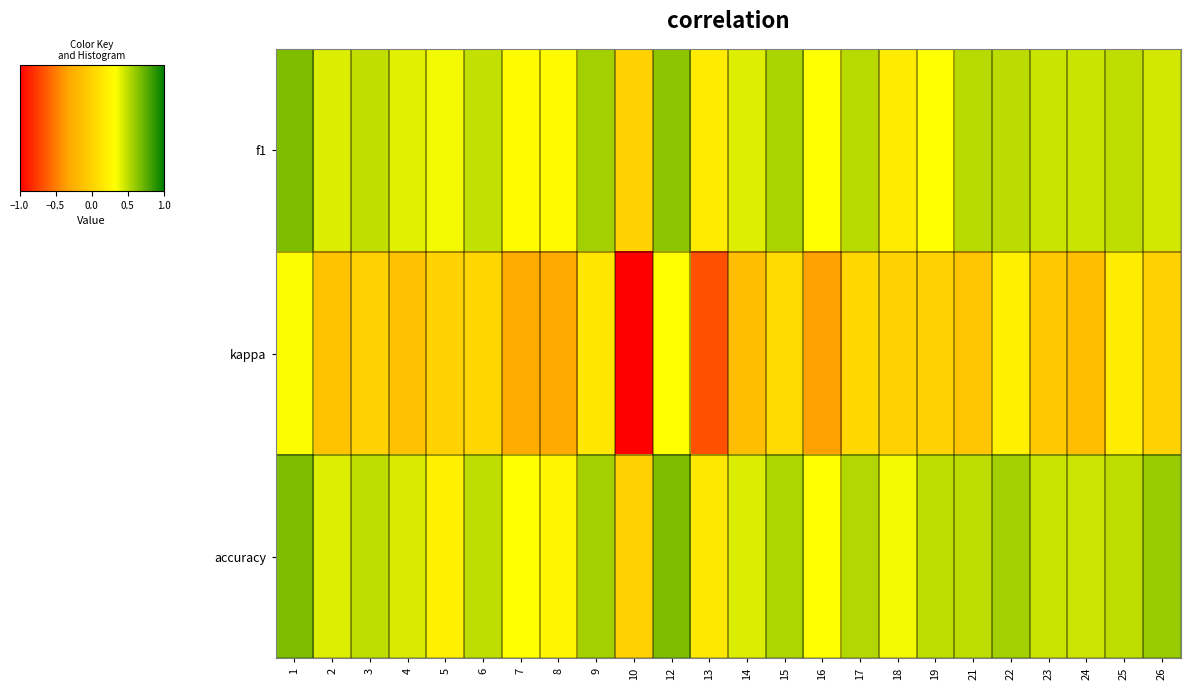

List the series in order of their peak value, lowest first.

kappa, f1, accuracy